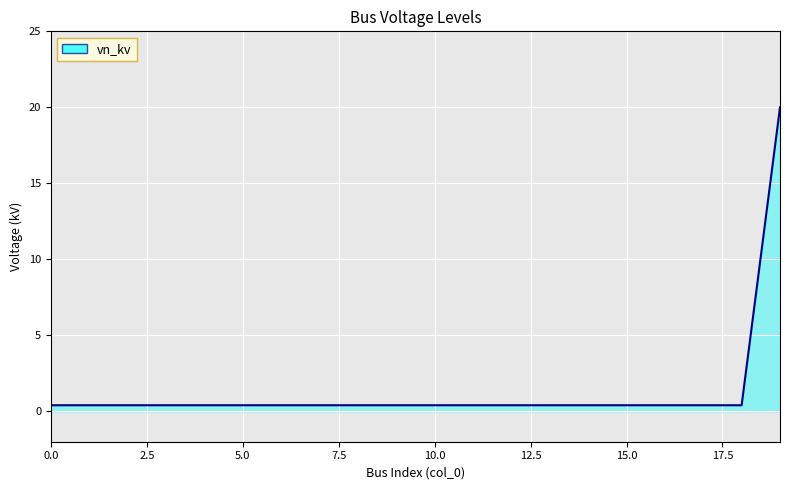

What is the maximum value shown in the chart?

20.0